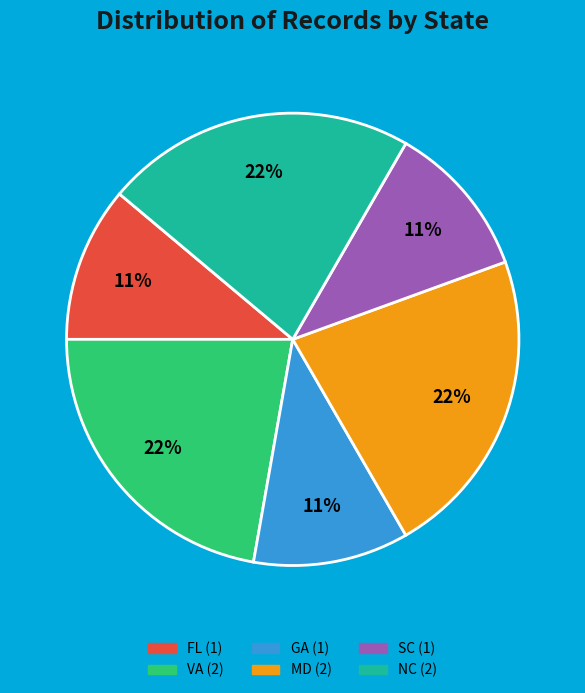

To the nearest percent, what is the difference between the largest and smallest slice percentages?

11%